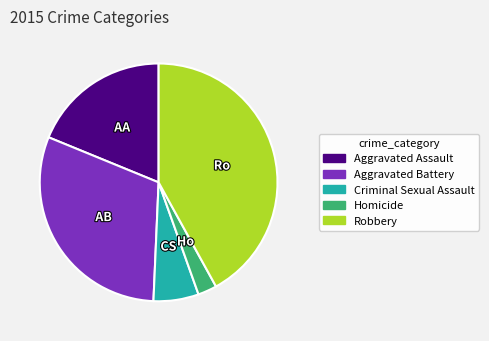

True or false: Homicide accounts for 3% of the total.

True